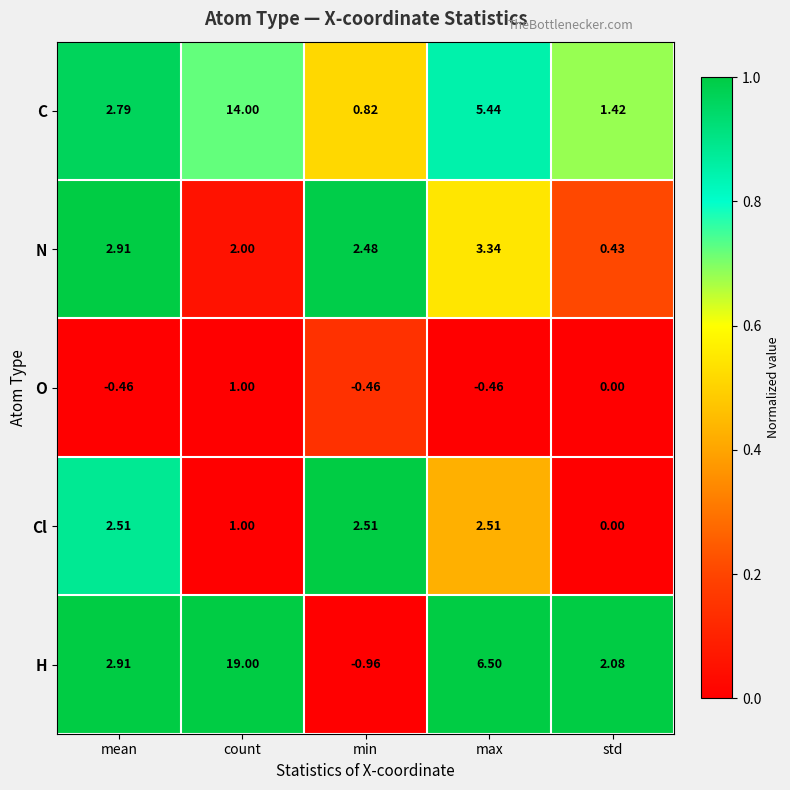

Where is H nearest to the value 9?

max